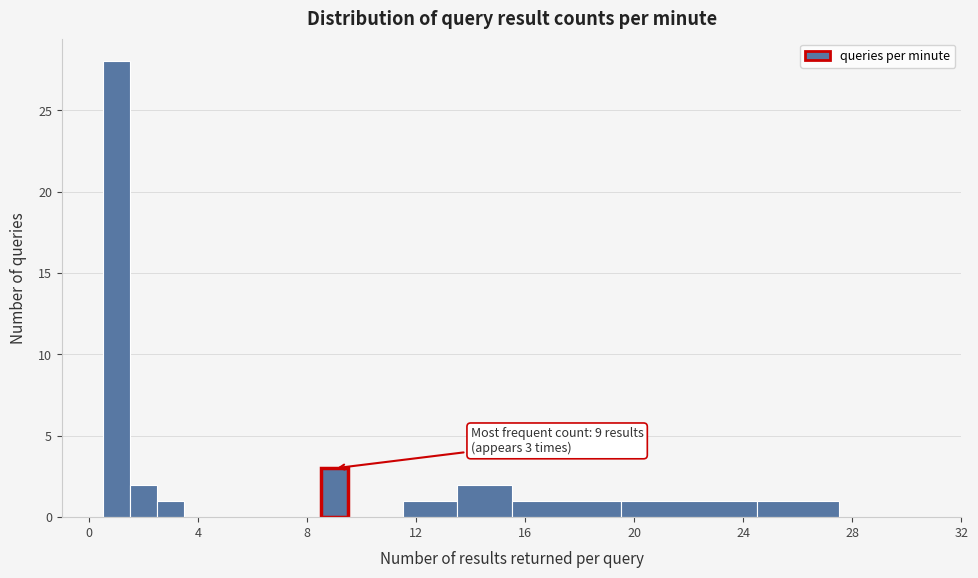

Around what value on the x-axis is the tallest bar? Give the approximate position of its centre, as read against the axis.

1.0